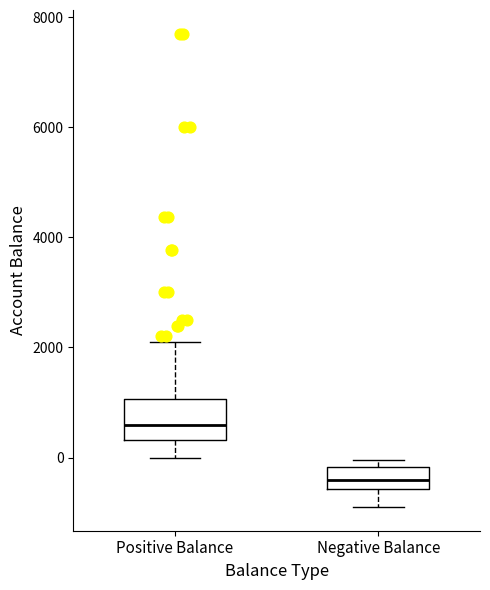

Where does the lower whisker of the box for Negative Balance end on the y-axis? The values are not printed on the chart, so give them approximately, as read against the axis.

-800